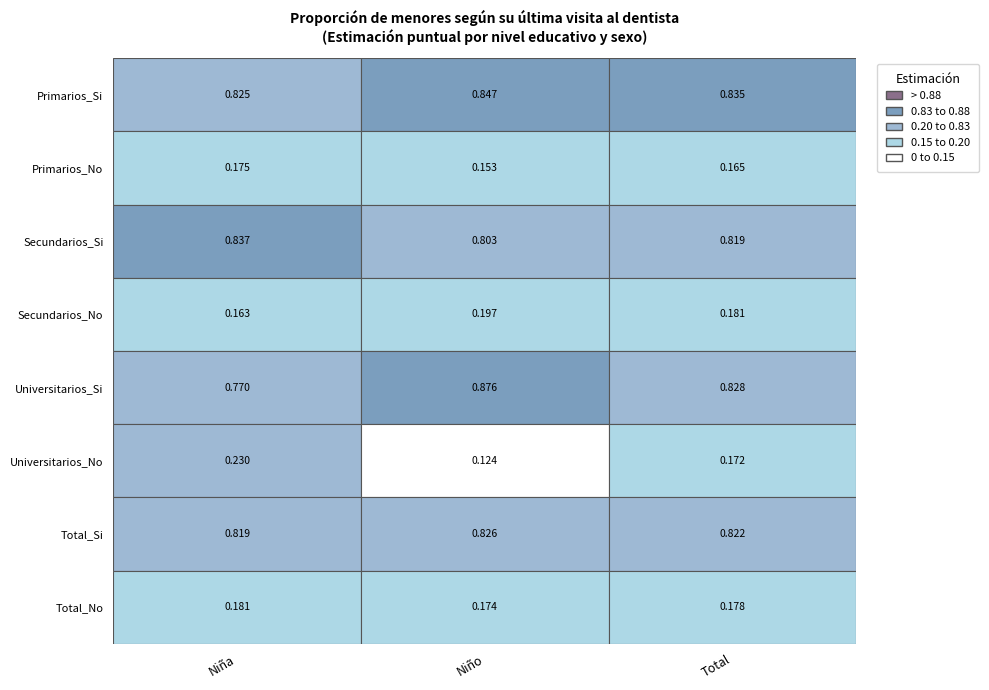

Reading left to right, list all the values displayed in this chart.

Primarios_Si: 0=0.8	1=0.8	2=0.8
Primarios_No: 0=0.2	1=0.2	2=0.2
Secundarios_Si: 0=0.8	1=0.8	2=0.8
Secundarios_No: 0=0.2	1=0.2	2=0.2
Universitarios_Si: 0=0.8	1=0.9	2=0.8
Universitarios_No: 0=0.2	1=0.1	2=0.2
Total_Si: 0=0.8	1=0.8	2=0.8
Total_No: 0=0.2	1=0.2	2=0.2